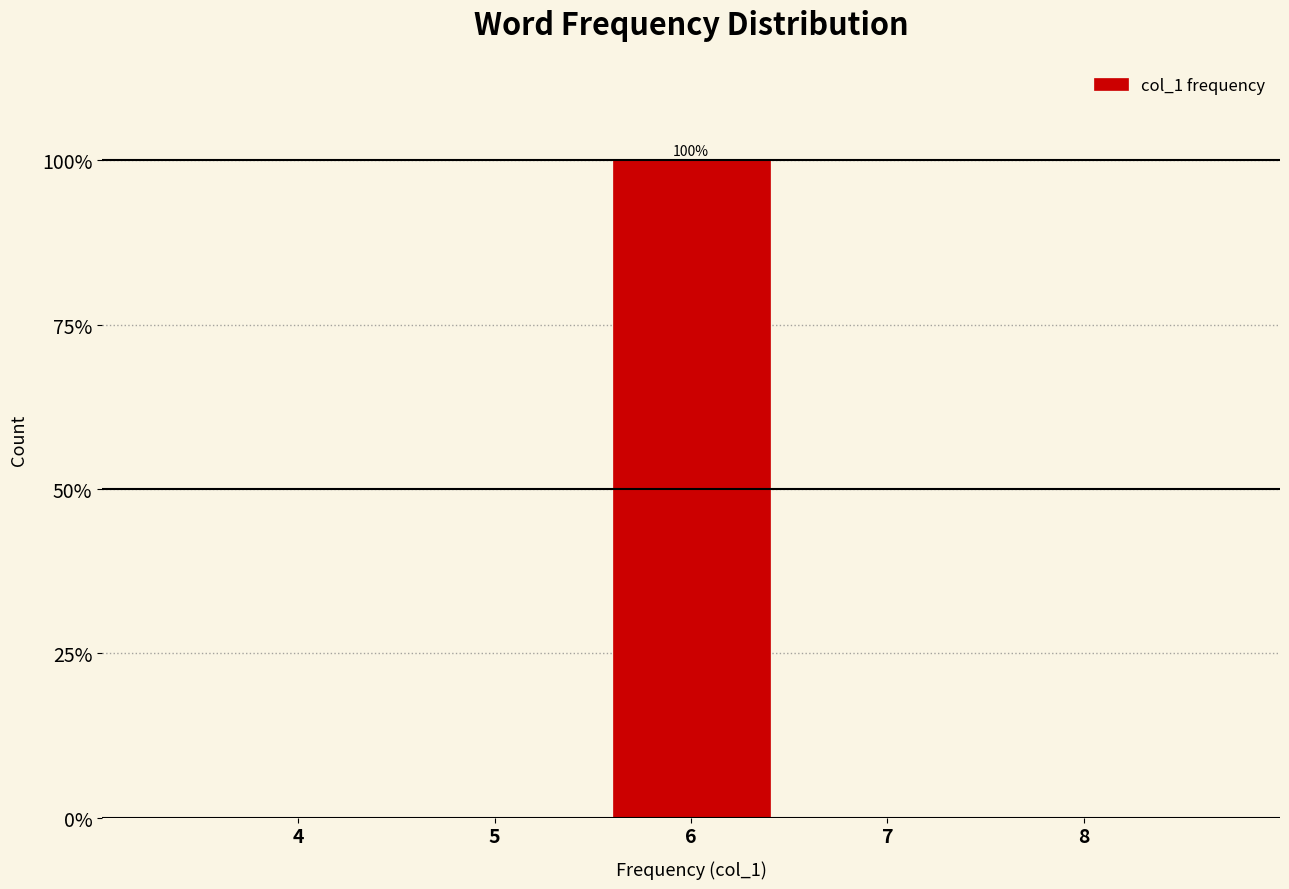

Reading right to left, list all the values displayed in this chart.

8=0	7=0	6=100	5=0	4=0